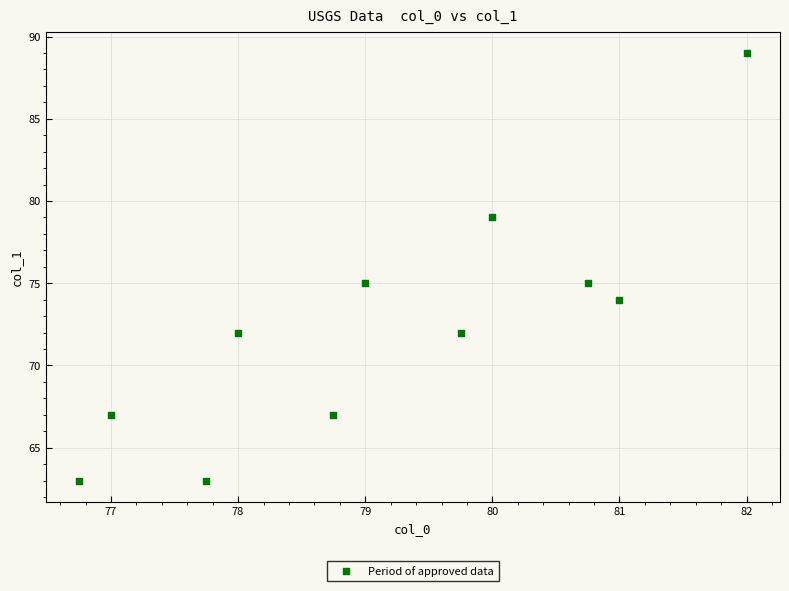

What is the range of Y values (max minus min)?

26